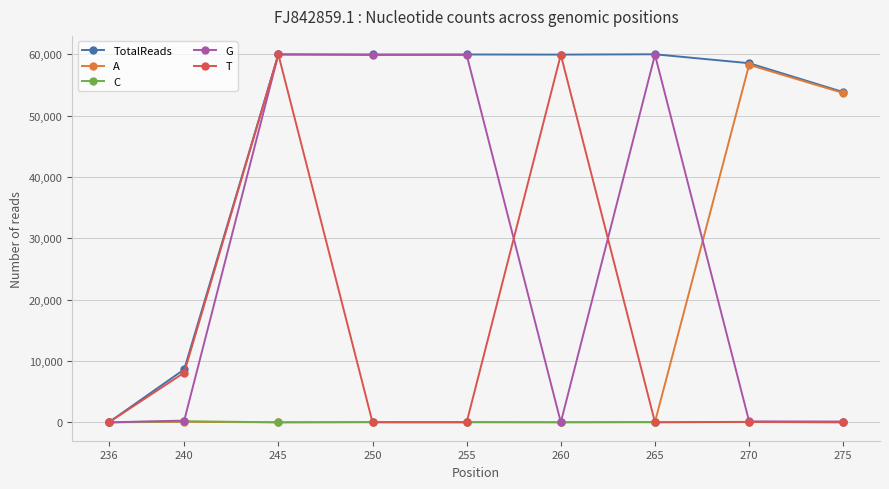

Is the value of G at 255 greater than the value of C at 250?

Yes